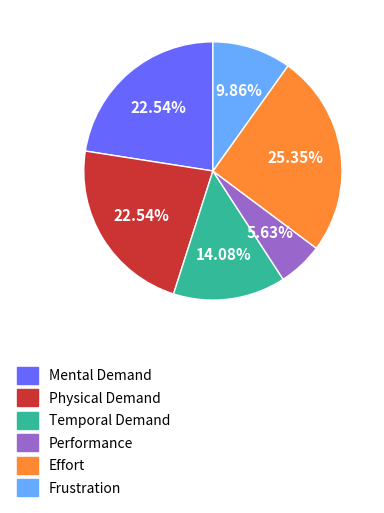

What portion of the pie excludes Mental Demand?

77.5%